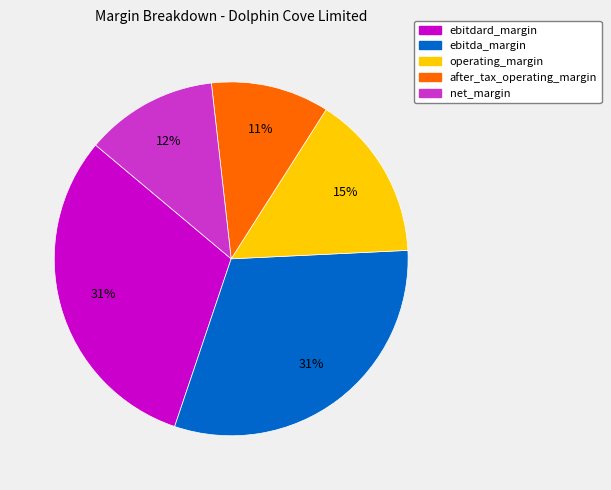

Between ebitdard_margin and operating_margin, which is larger?

ebitdard_margin